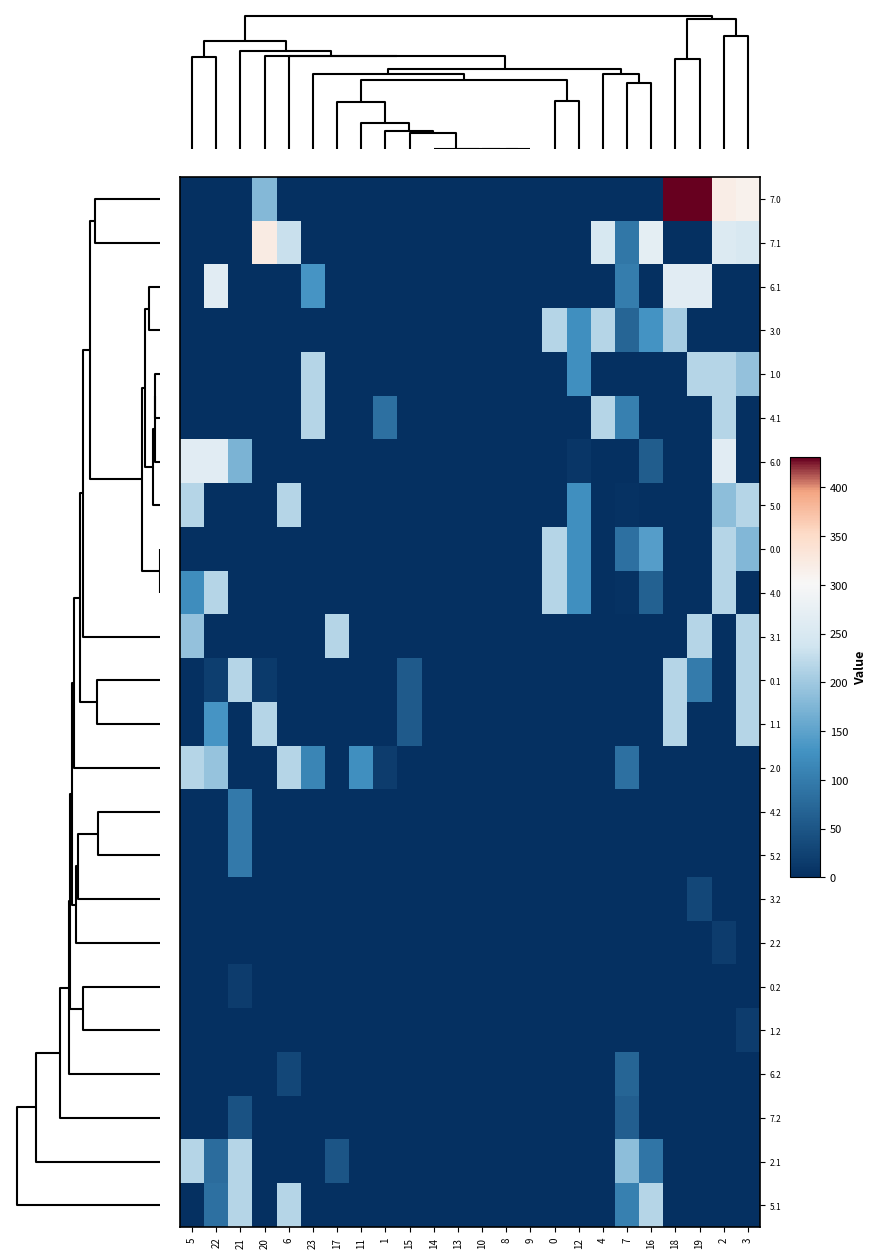

Rank the series by their maximum value, from lowest to highest.

2.2, 0.2, 1.2, 3.2, 7.2, 6.2, 4.2, 5.2, 3.0, 1.0, 4.1, 5.0, 0.0, 4.0, 3.1, 0.1, 1.1, 2.0, 2.1, 5.1, 6.1, 6.0, 7.1, 7.0